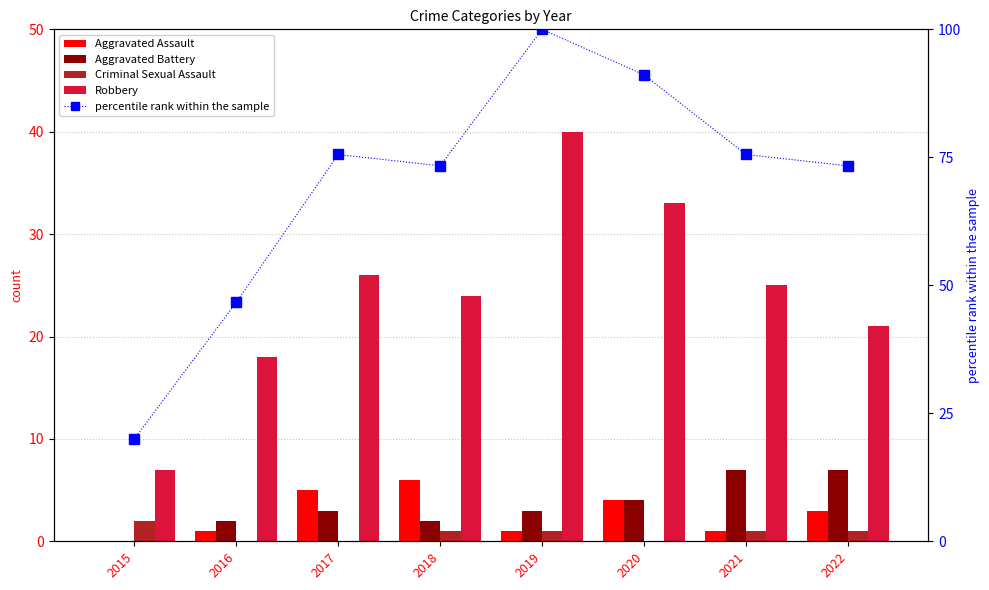

How many groups of bars are there?

8